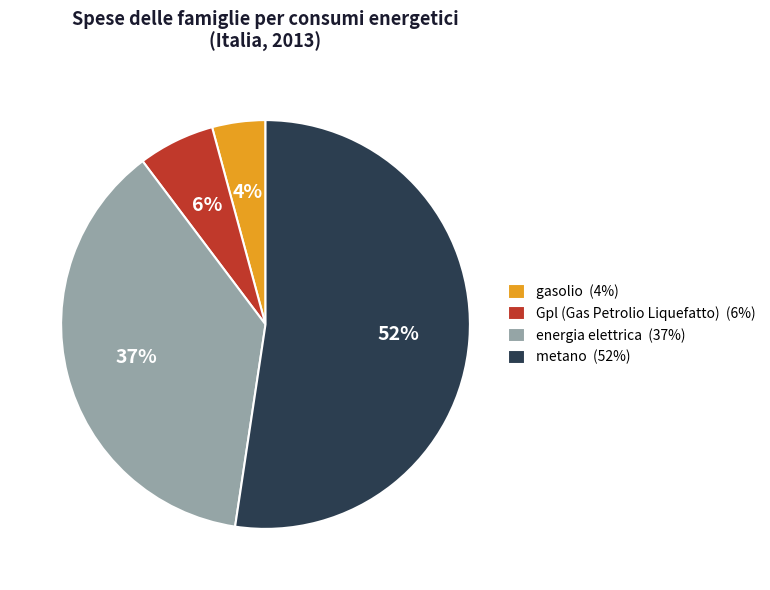

Combined, do Gpl (Gas Petrolio Liquefatto) (6%) and metano (52%) account for over 50%?

Yes